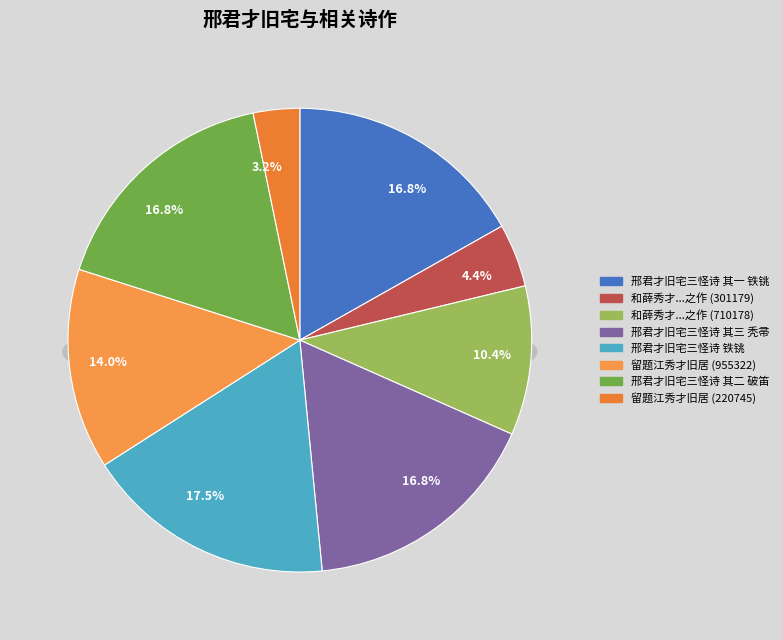

To the nearest percent, what is the average slice percentage?

12%